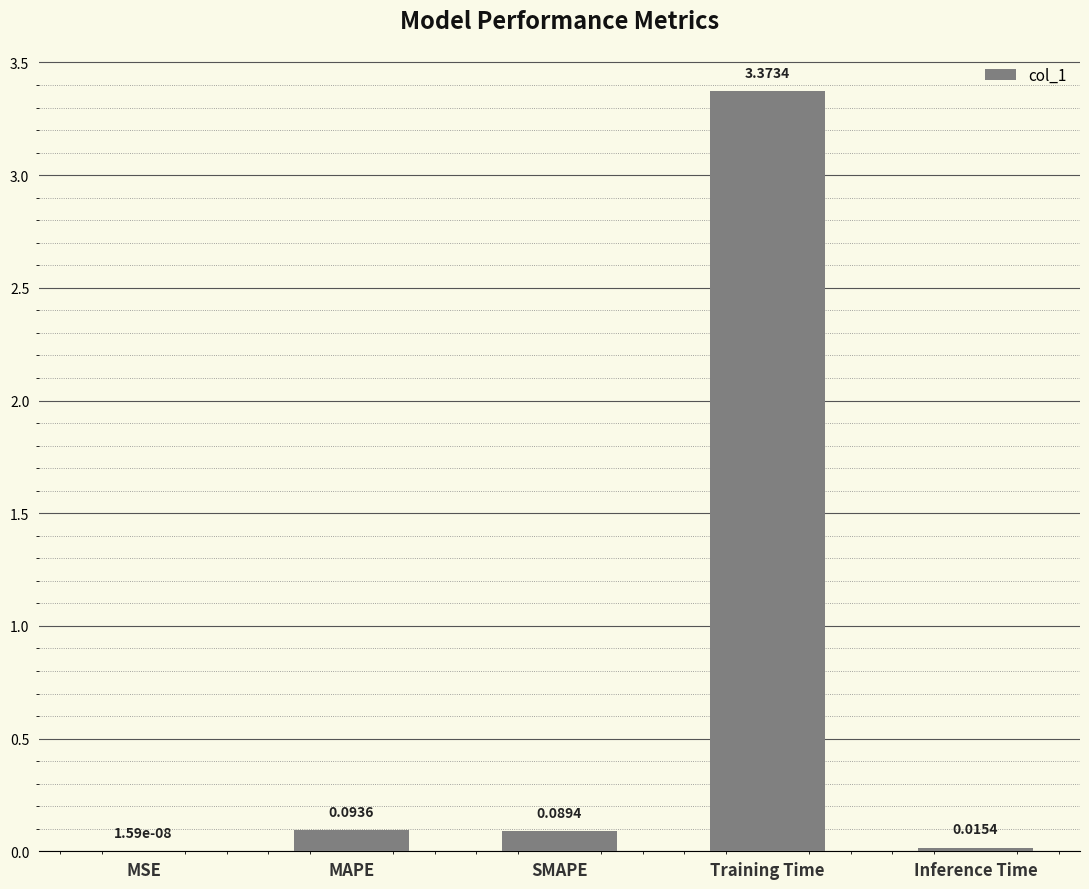

How many data points does each series have?

5